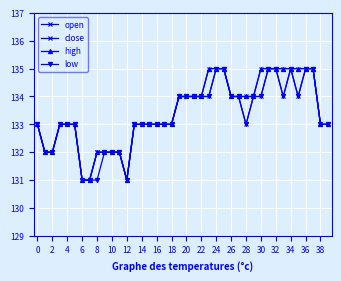

How many lines are shown in the chart?

4